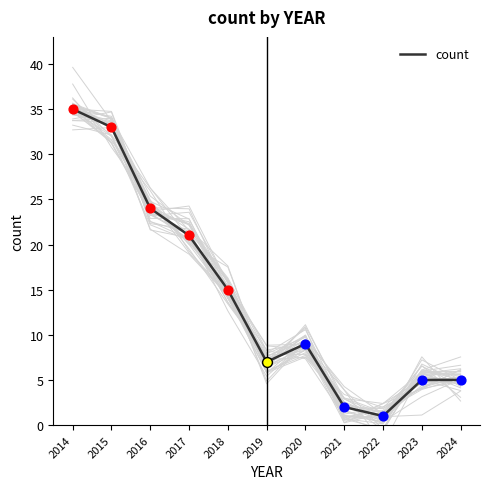

Which has a higher value, 2022 or 2017?

2017